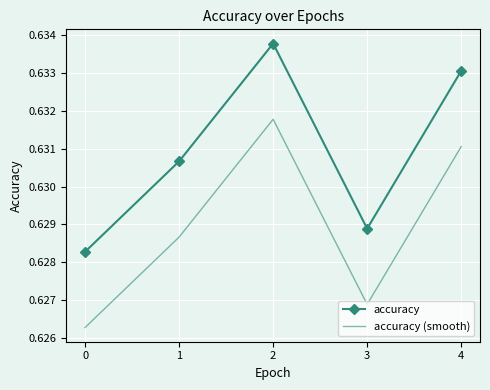

How many accuracy (smooth) values are between 0 and 1?

5